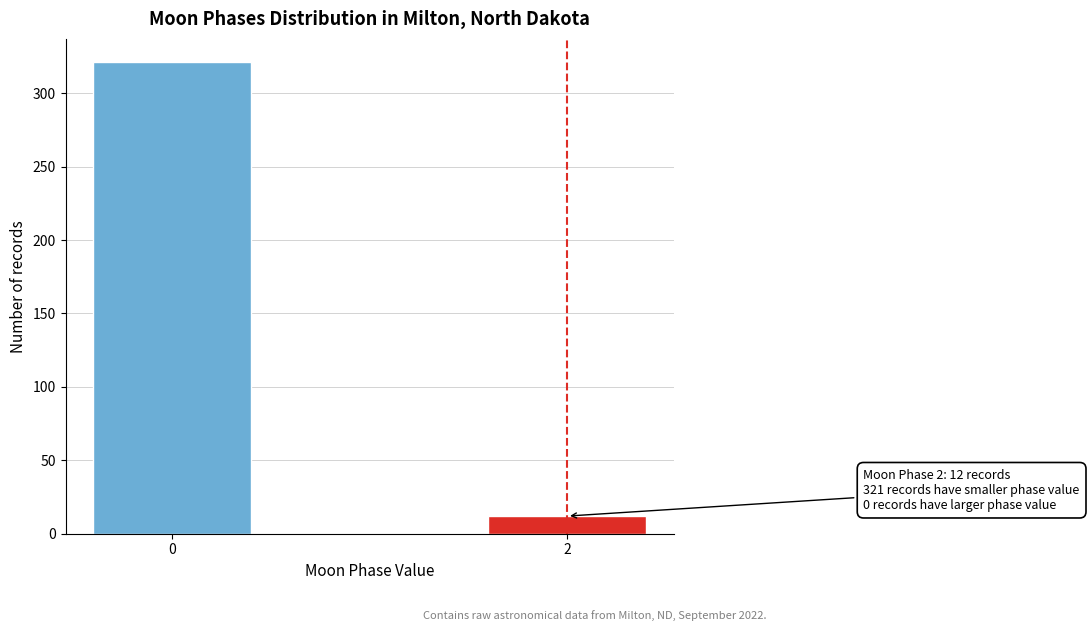

Reading right to left, transcribe all the data shown in this chart.

12	321